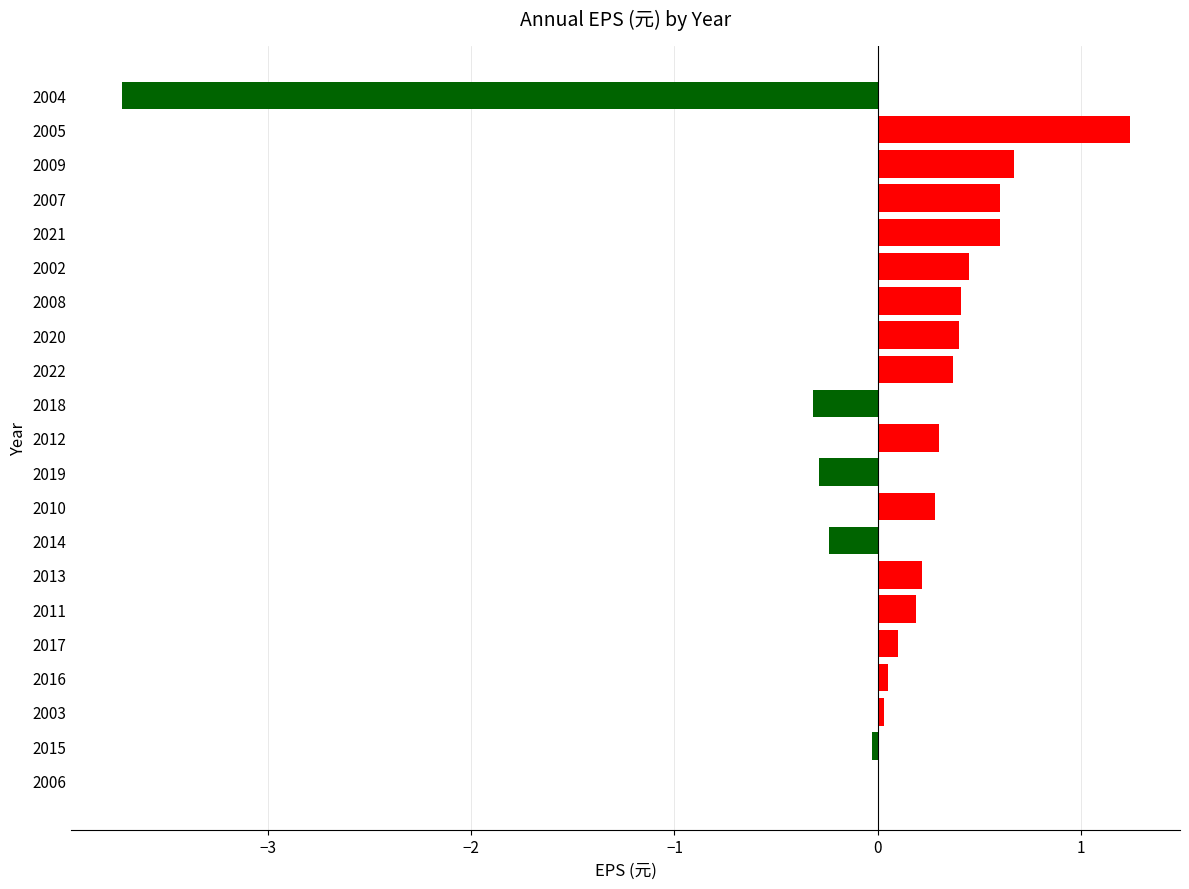

Are the bars grouped side by side (vs. stacked)?

No